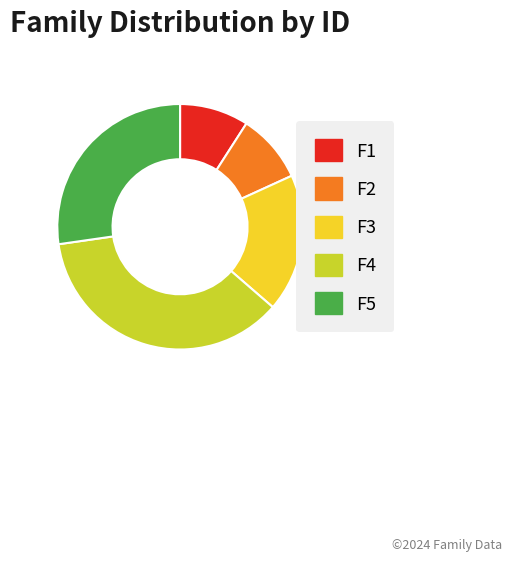

Which category has the biggest portion of the pie?

F4